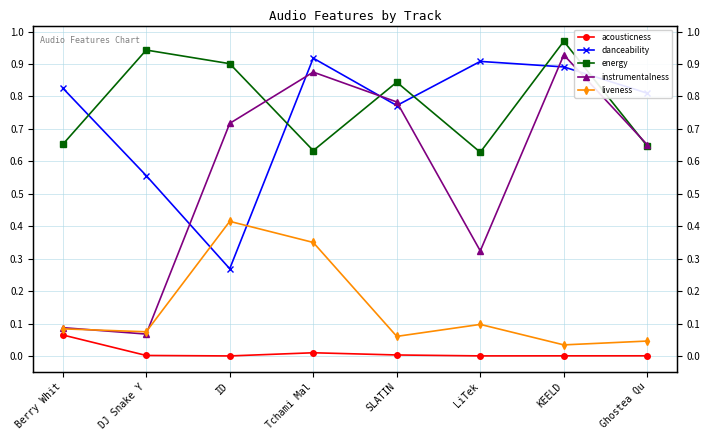

What is the value of the energy point at the 5th from the left?

0.8